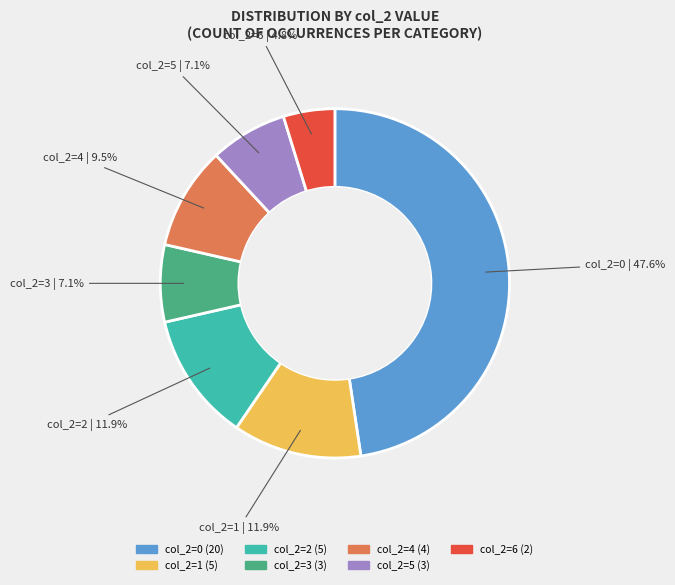

Does any single category account for the majority?

No